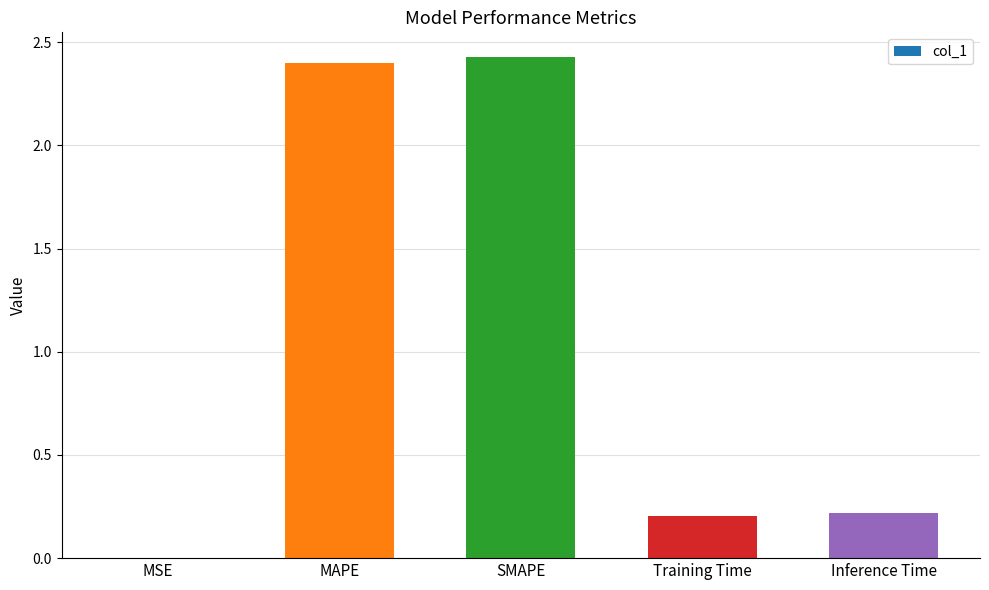

Between Inference Time and MAPE, which is larger?

MAPE